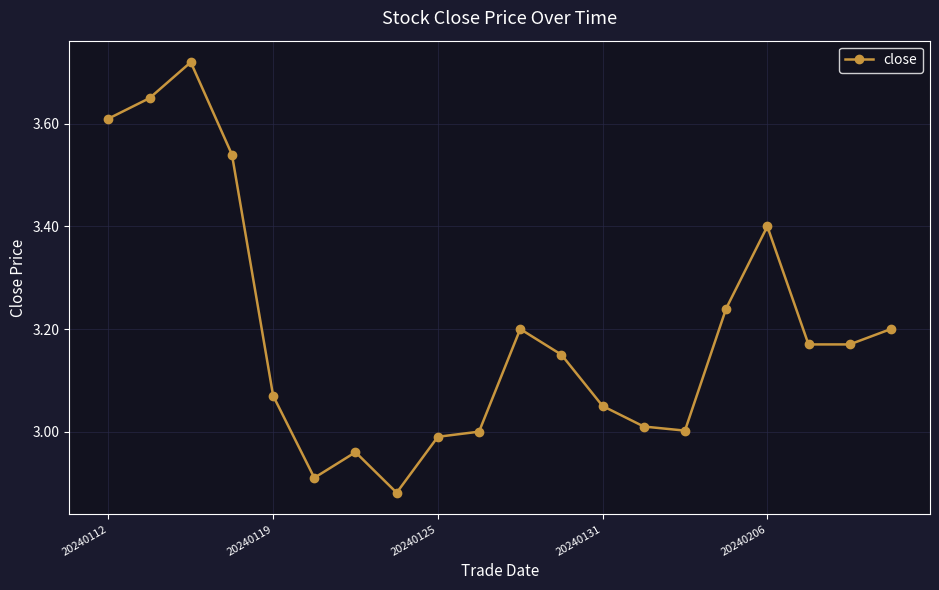

What is the difference between the second highest and second lowest values?

0.7